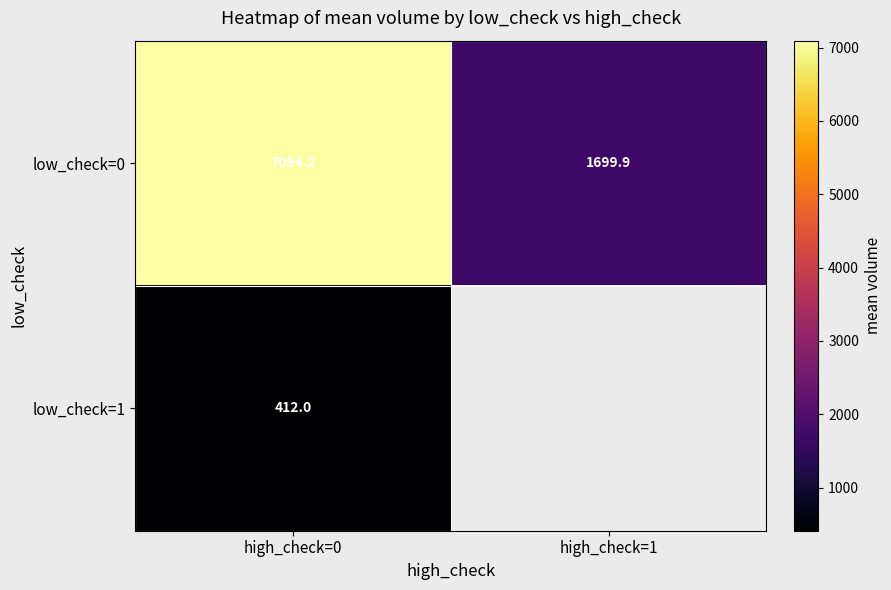

Is the value of low_check=0 at high_check=1 greater than the value of low_check=1 at high_check=0?

Yes